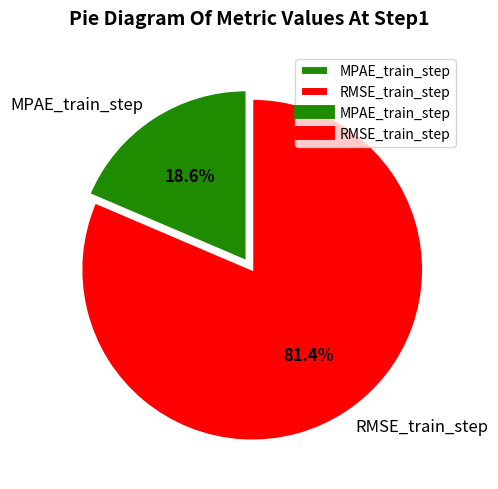

Rank the categories by value from lowest to highest.

MPAE_train_step, RMSE_train_step